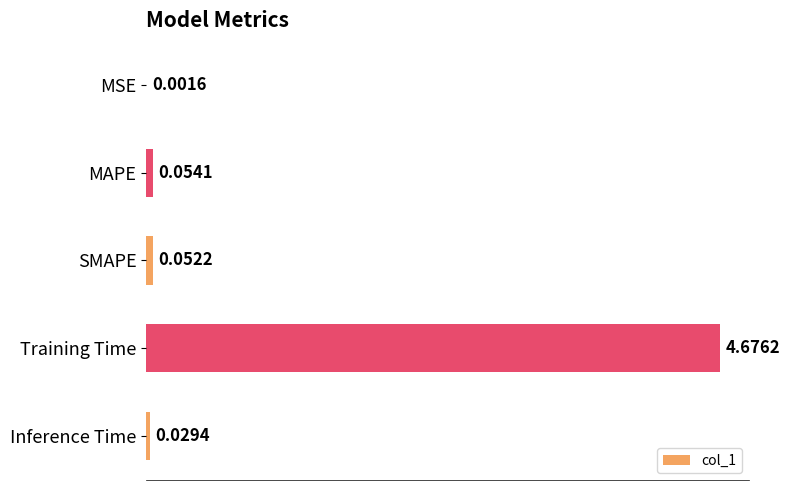

Which label corresponds to the largest value in the chart?

Training Time